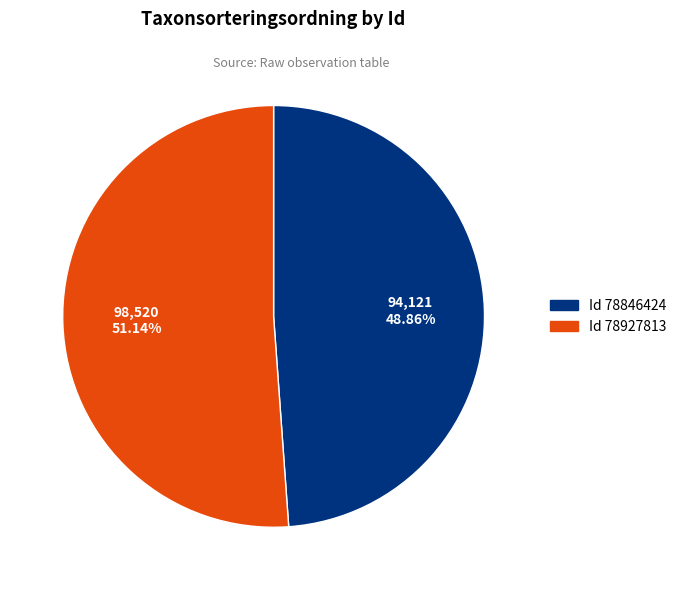

To the nearest percent, what is the difference between the largest and smallest slice percentages?

2%